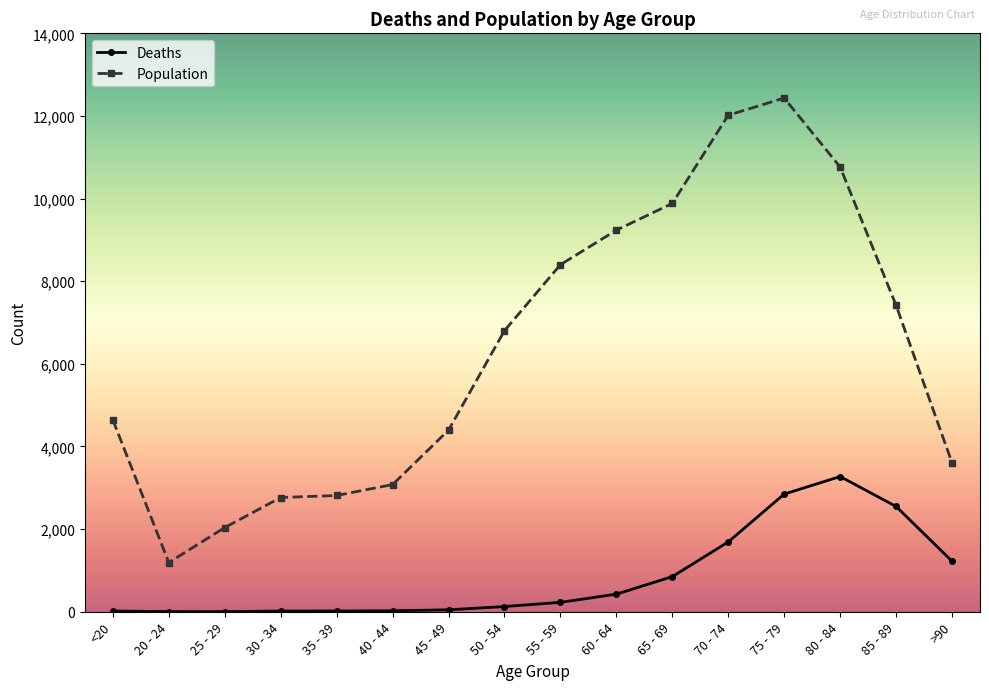

What is the sum of all Population values?

101482